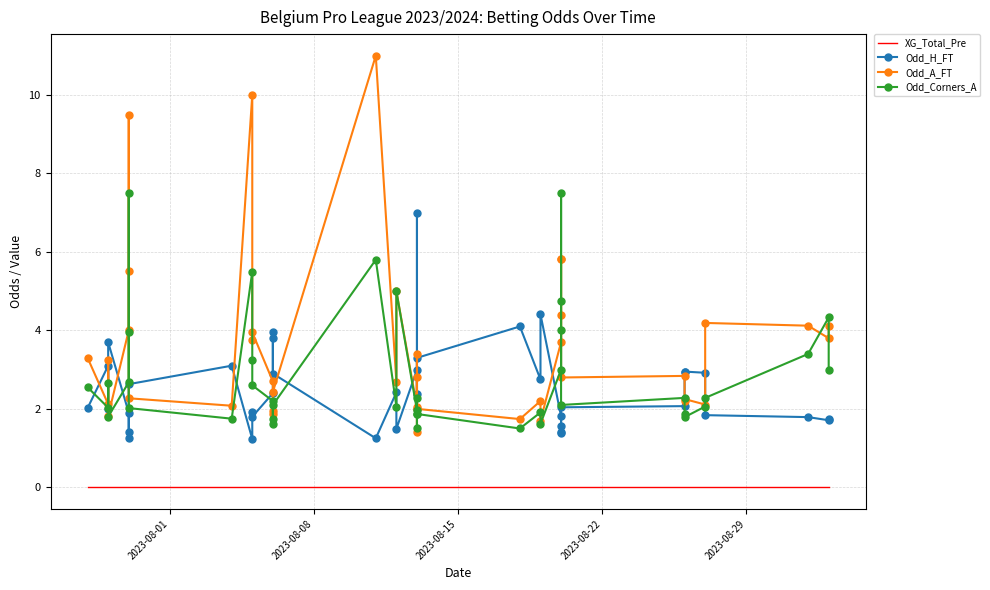

What is the difference between the highest and lowest values at 2023-08-29?

4.0